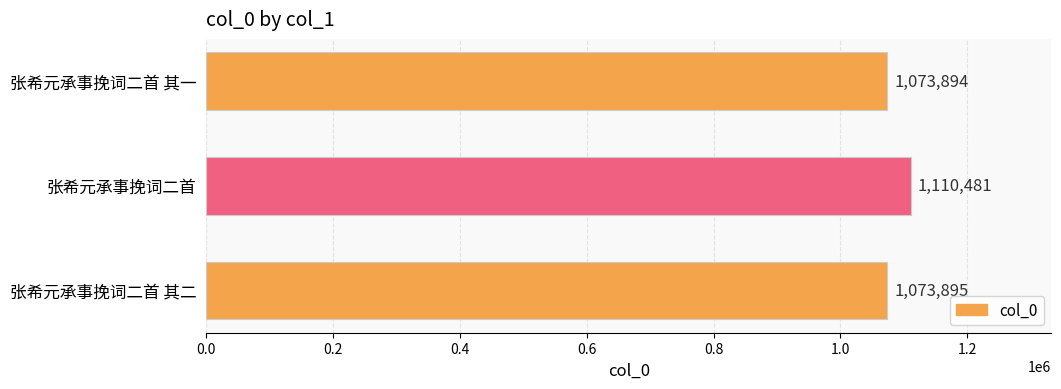

Reading bottom to top, what are all the values shown in this chart?

1073895	1110481	1073894